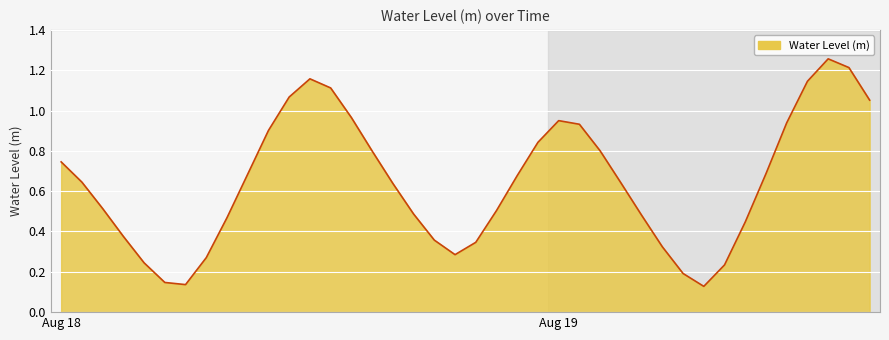

Count the number of data series in this chart.

1